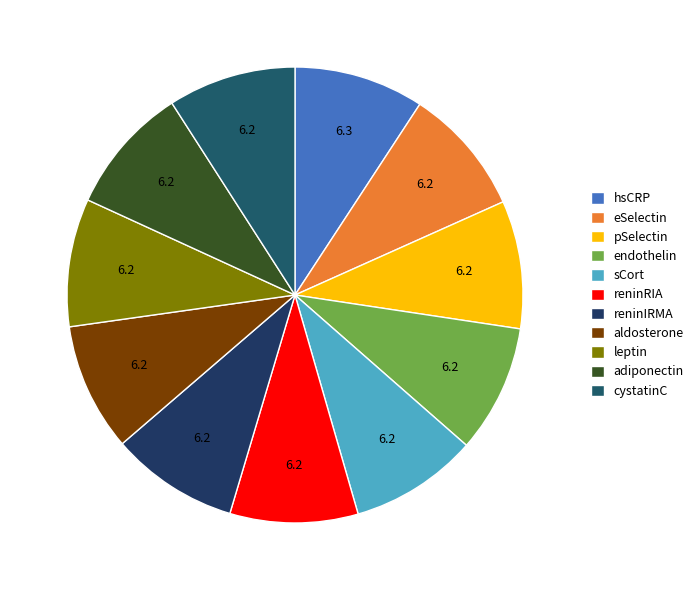

Does any single category account for the majority?

No